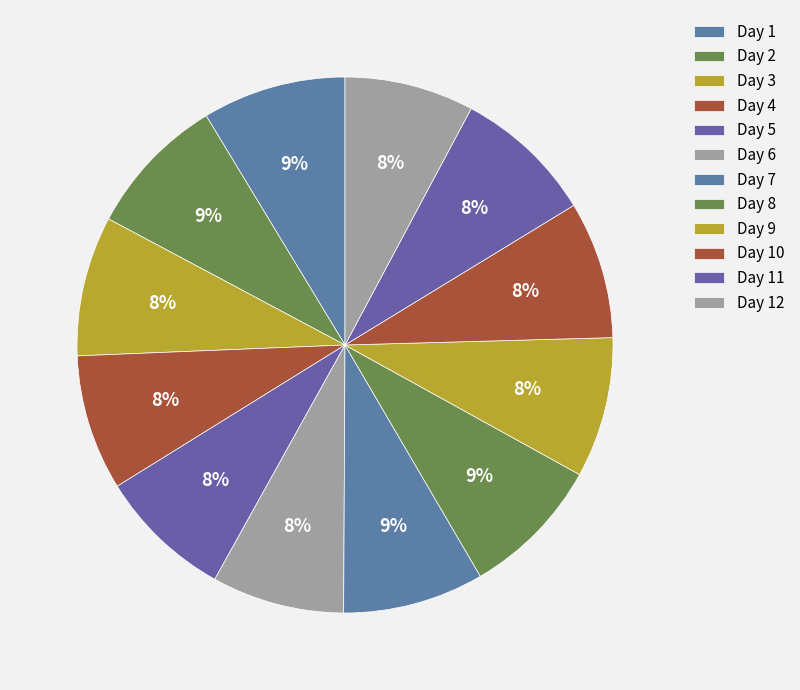

To the nearest percent, what is the difference between the largest and smallest slice percentages?

1%